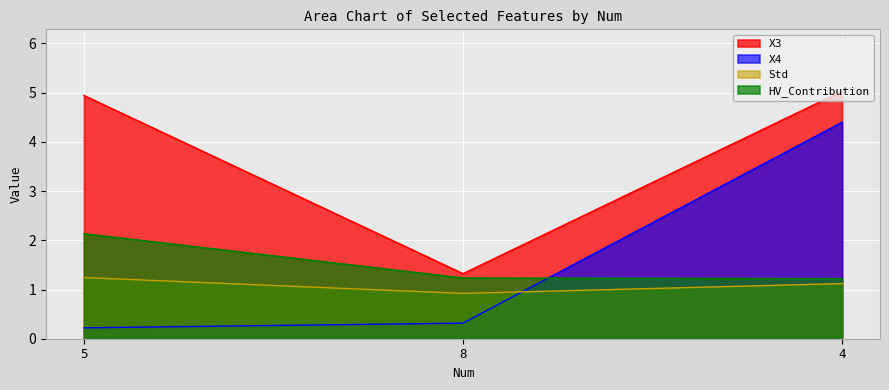

Which series has the widest spread of values?

X4